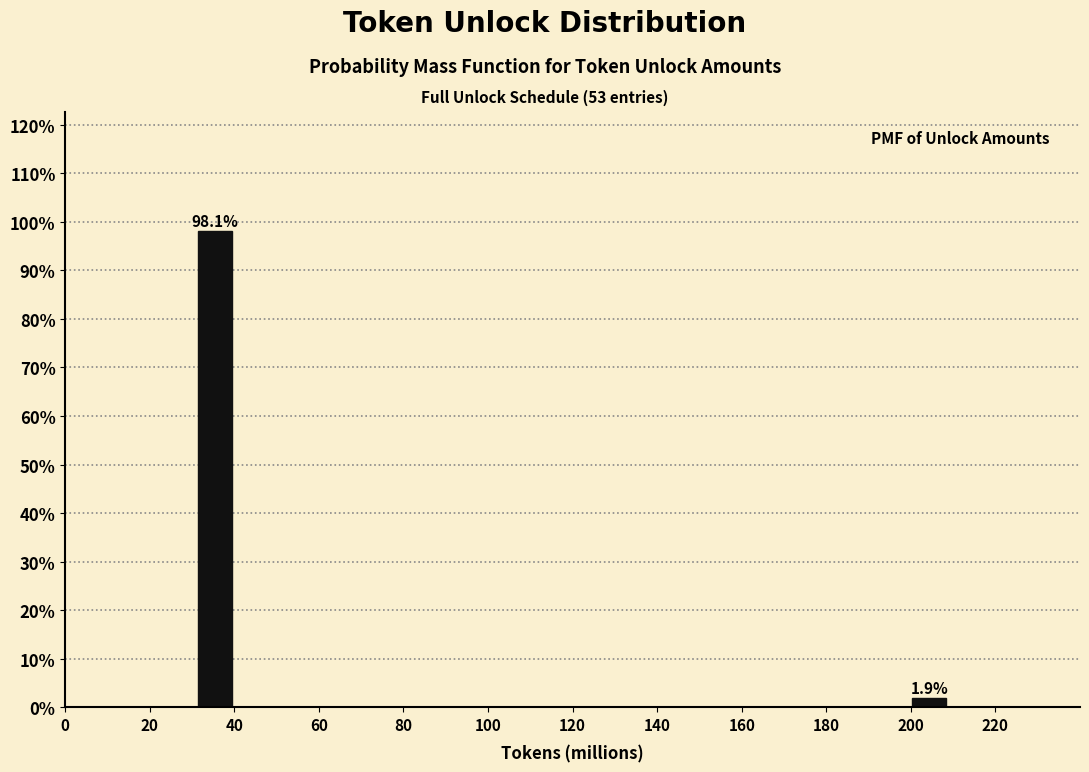

Reading left to right, what are all the values shown in this chart?

40=98.1	200=1.9